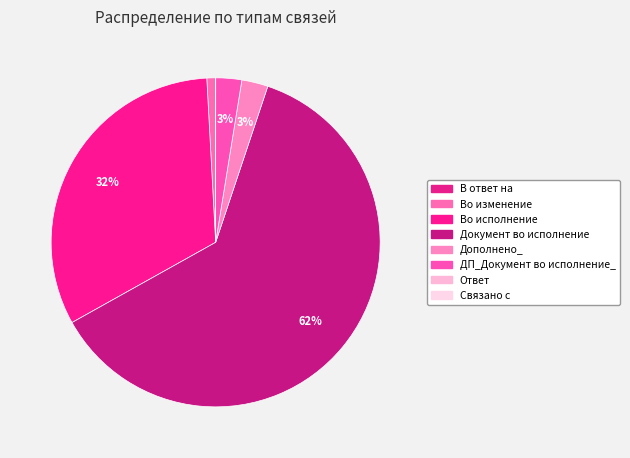

Count the number of slices in the pie.

8